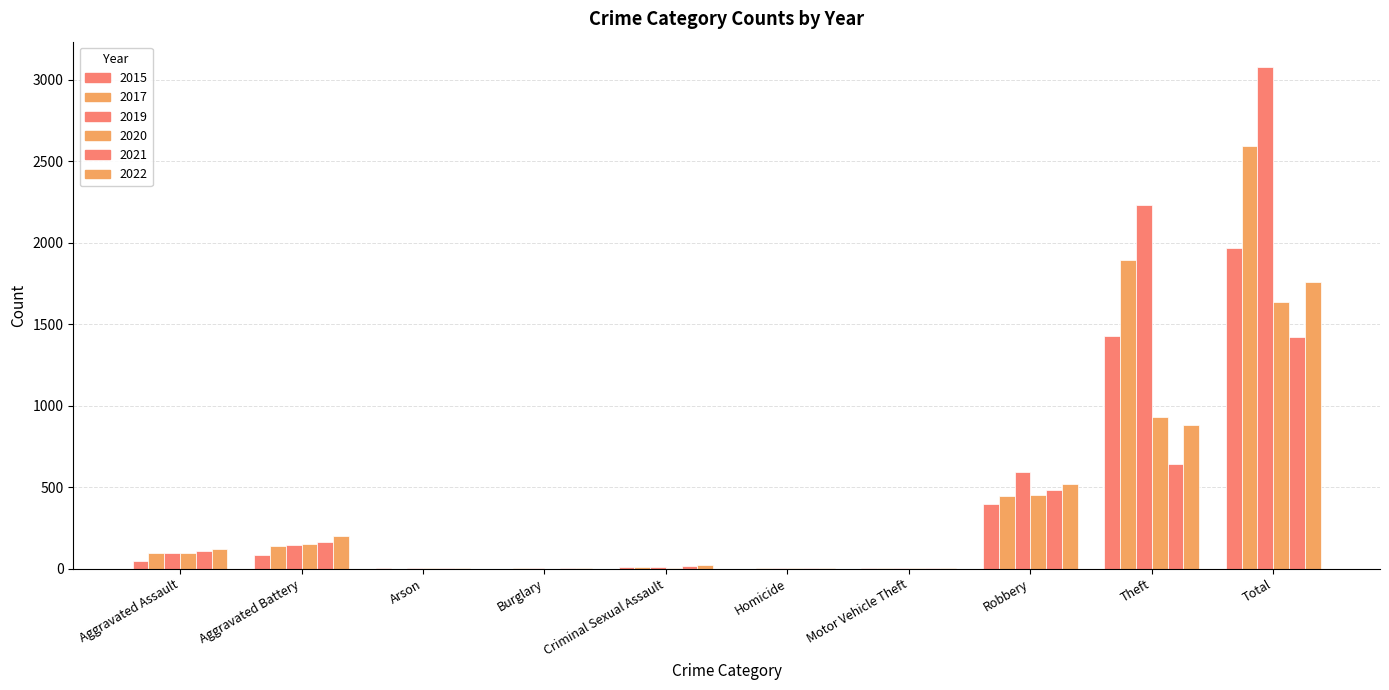

True or false: 2021 has a value of 2 at Motor Vehicle Theft.

True